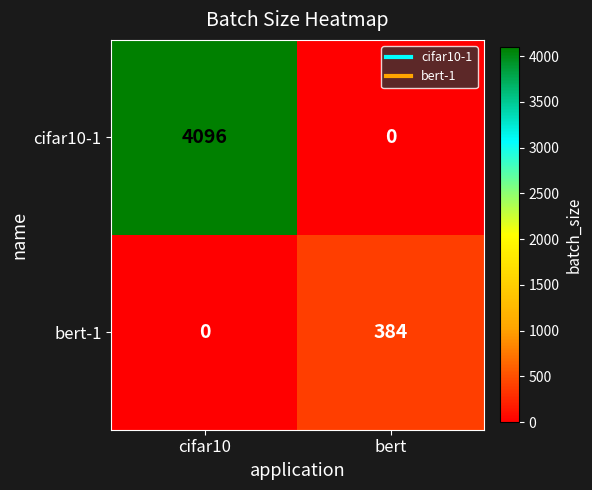

What is the average value of the bert-1 series?

192